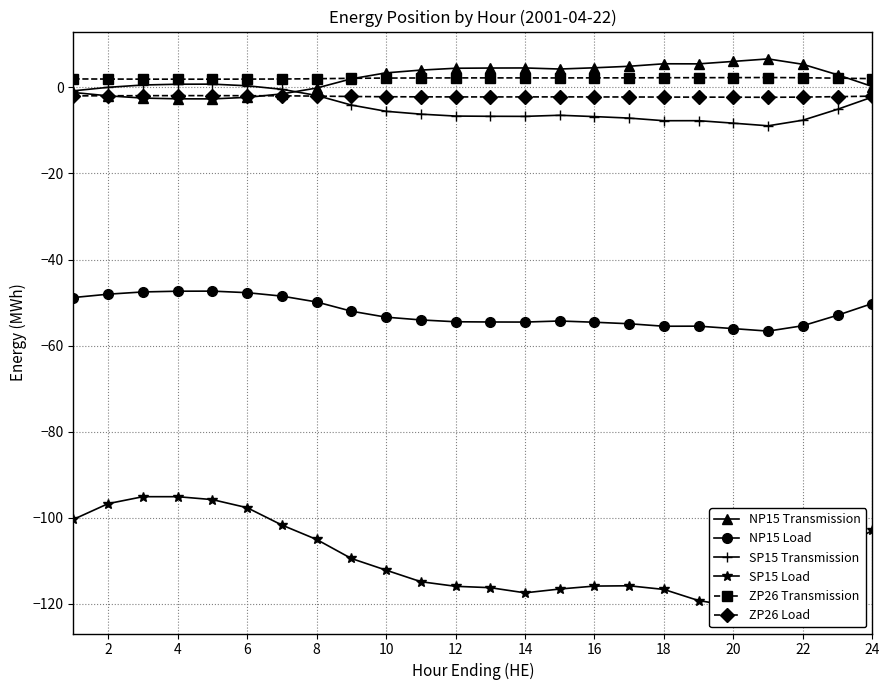

What is the minimum value for SP15 Transmission?

-8.9